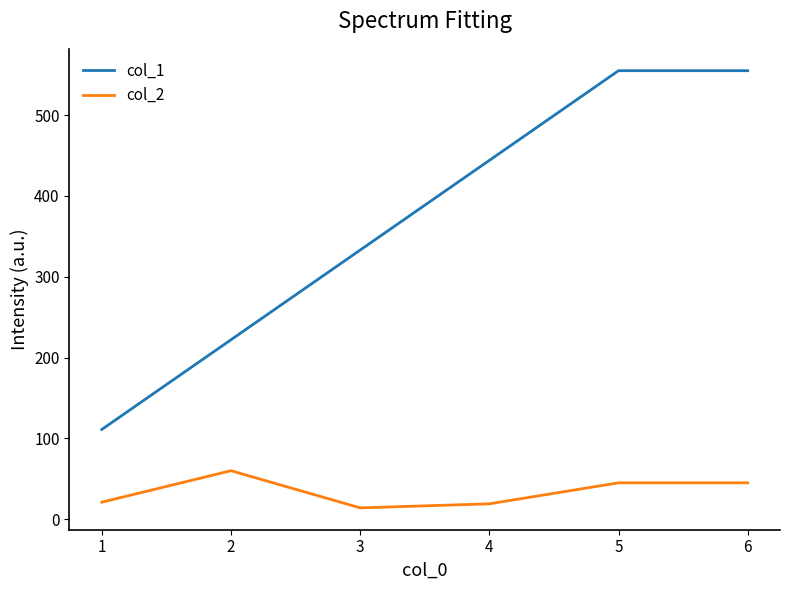

What is the difference between the highest and lowest values at 4?

425